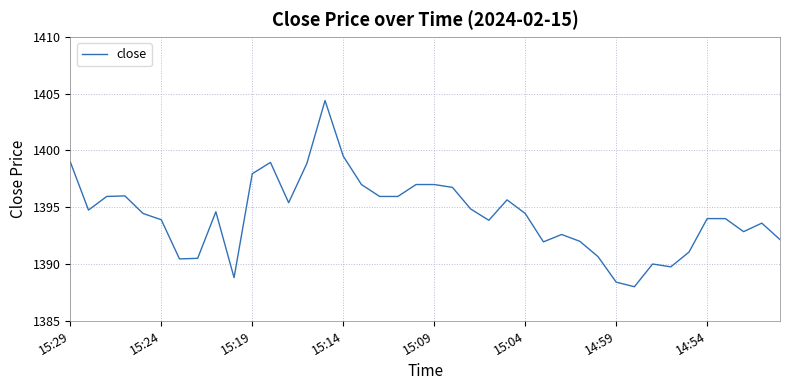

What is the minimum value shown in the chart?

1388.0